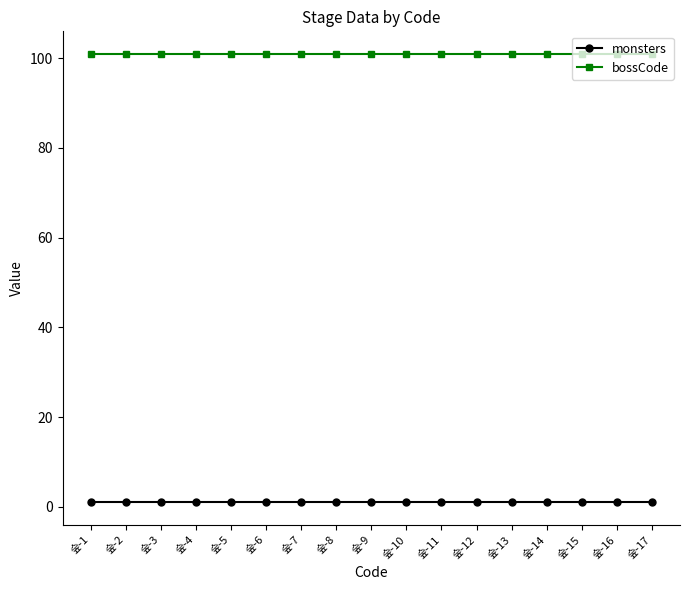

Rank the series by their maximum value, from highest to lowest.

bossCode, monsters